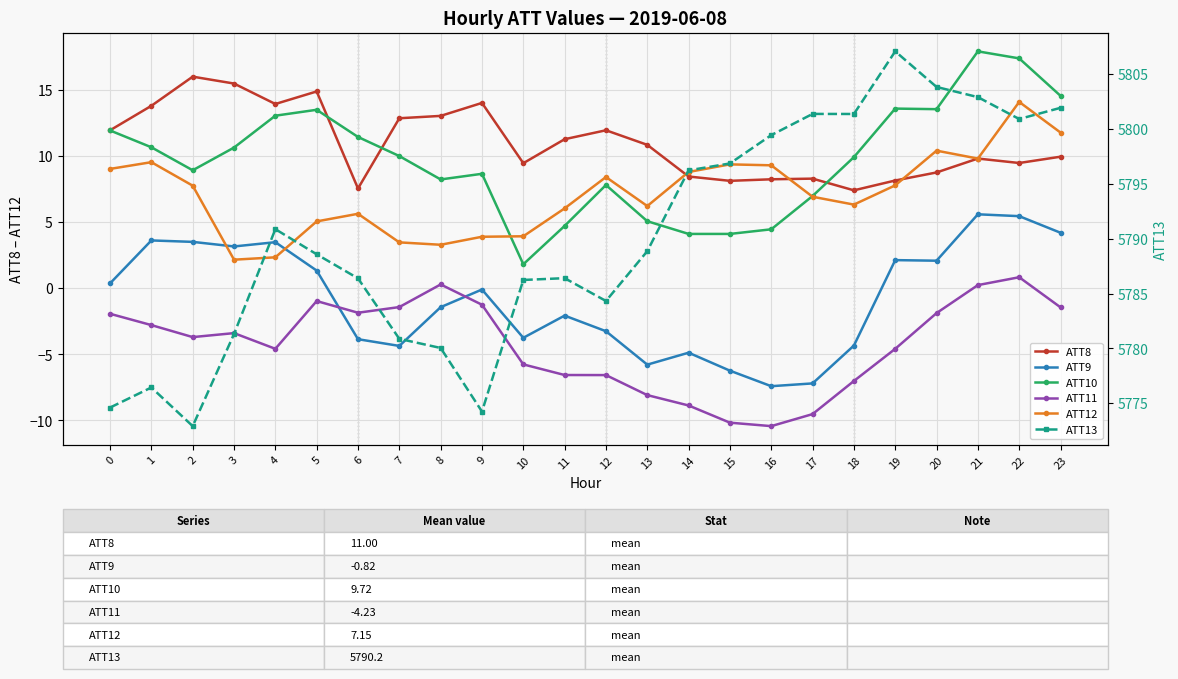

Is the value of ATT11 at 19 greater than the value of ATT9 at 21?

No